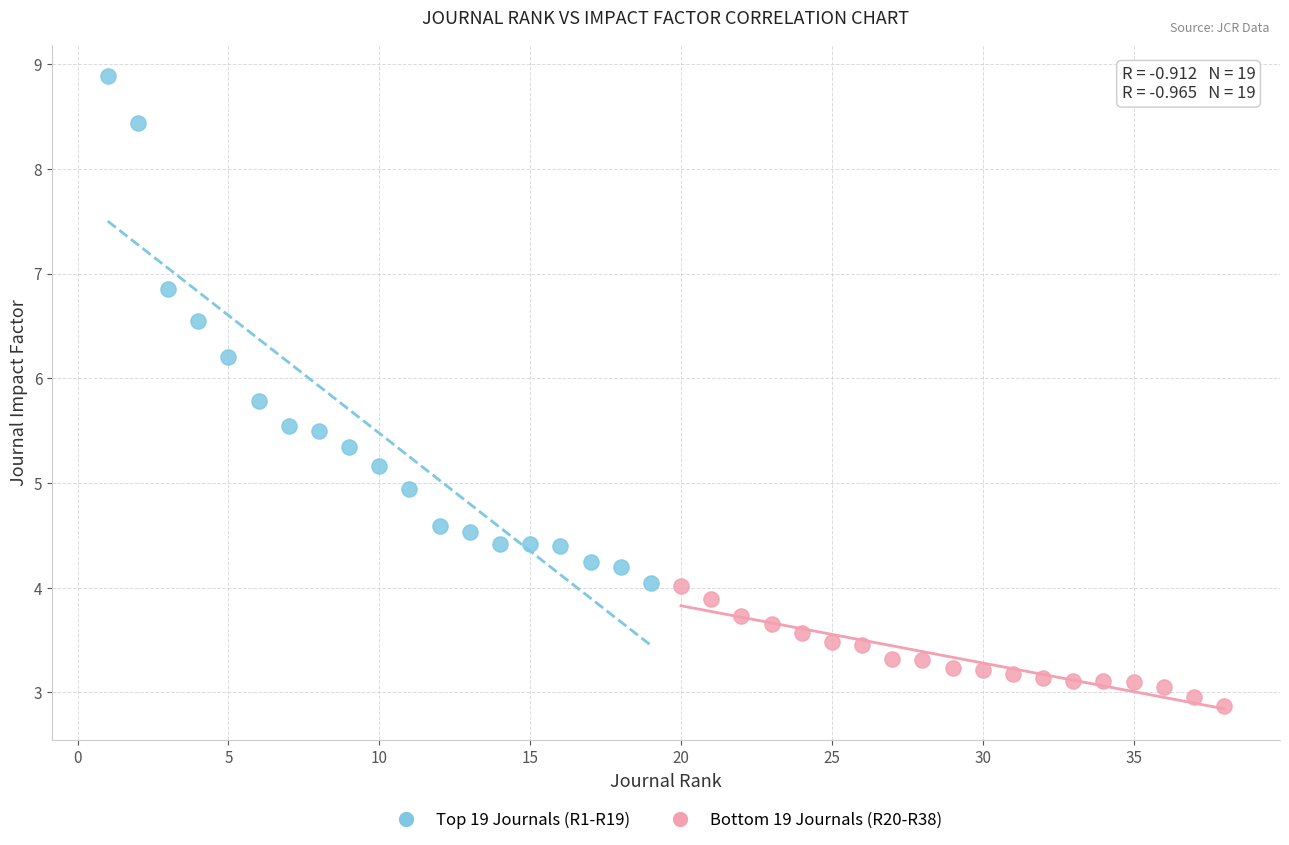

Which series has the widest spread of Y values?

Top 19 Journals (R1-R19)